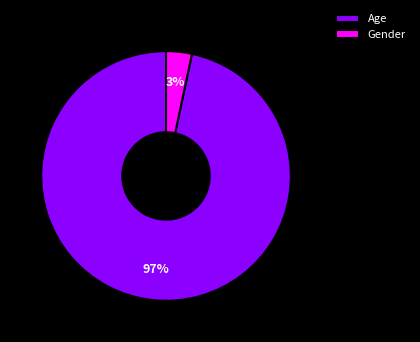

To the nearest percent, what is the combined percentage of Gender and Age?

100%